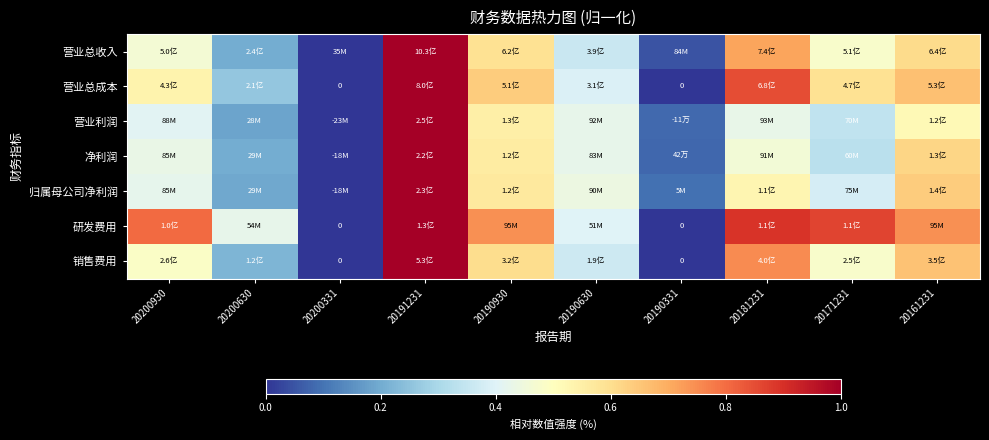

How many values in the 营业总成本 series exceed 0?

8